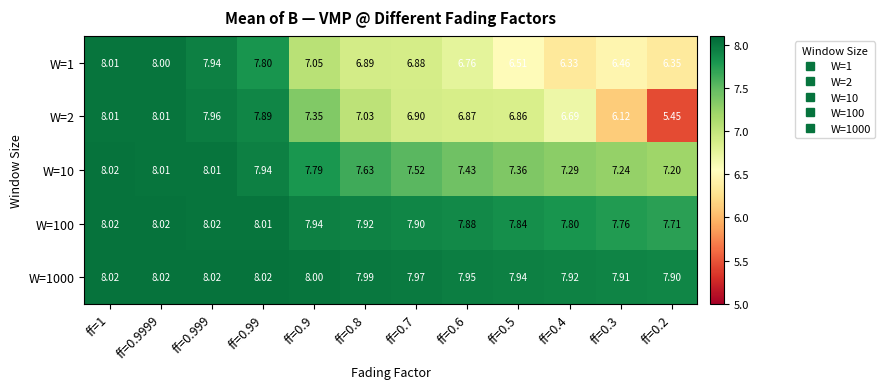

Which series has the largest range (max minus min)?

W=2